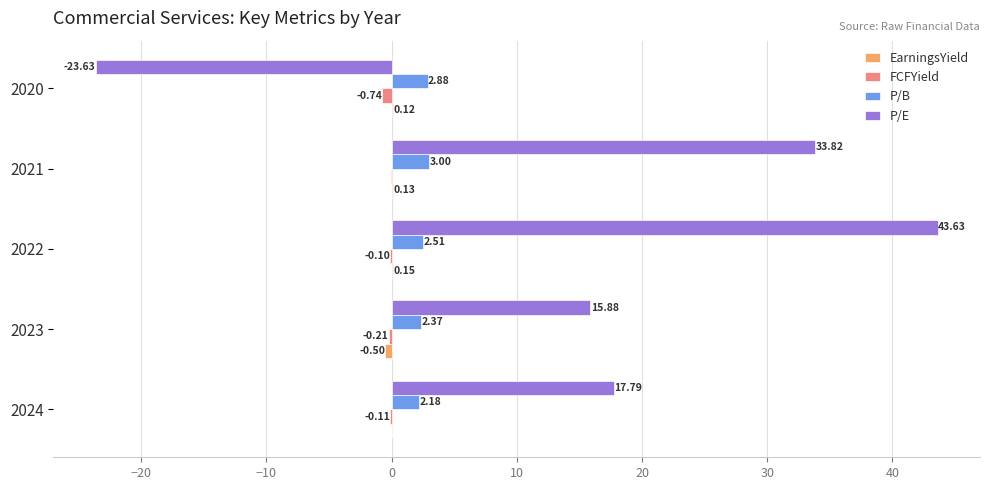

Between 2021 and 2020, which series saw the biggest shift?

P/E